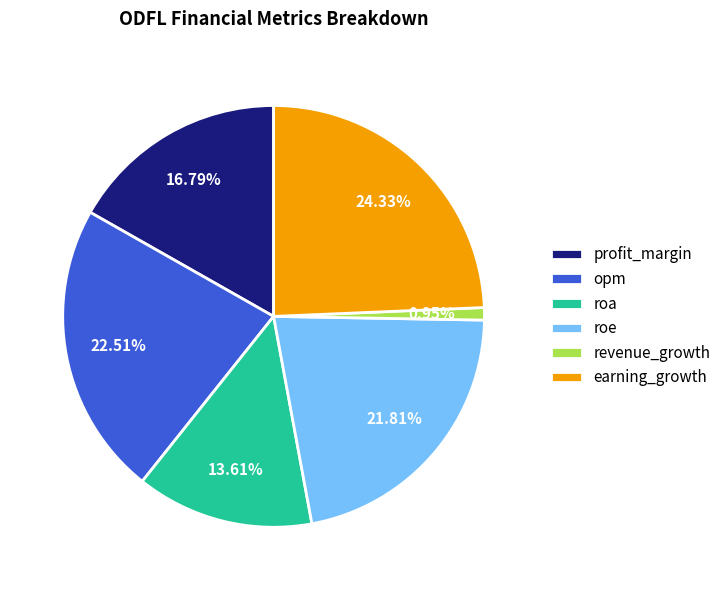

To the nearest percent, what portion does opm represent?

23%